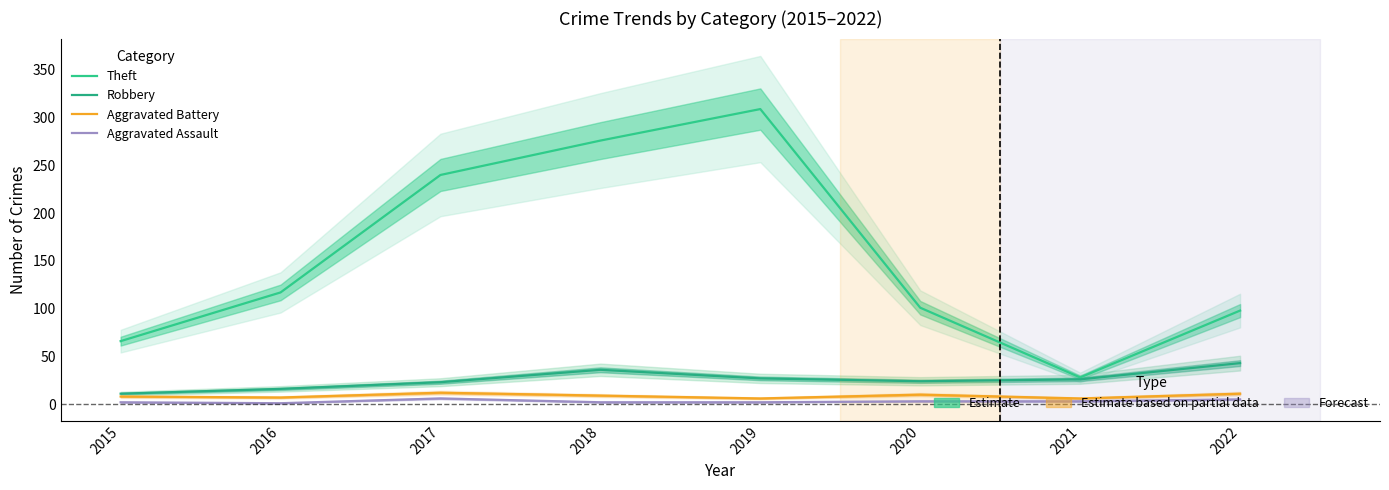

At which label is Theft closest to 168?

2016